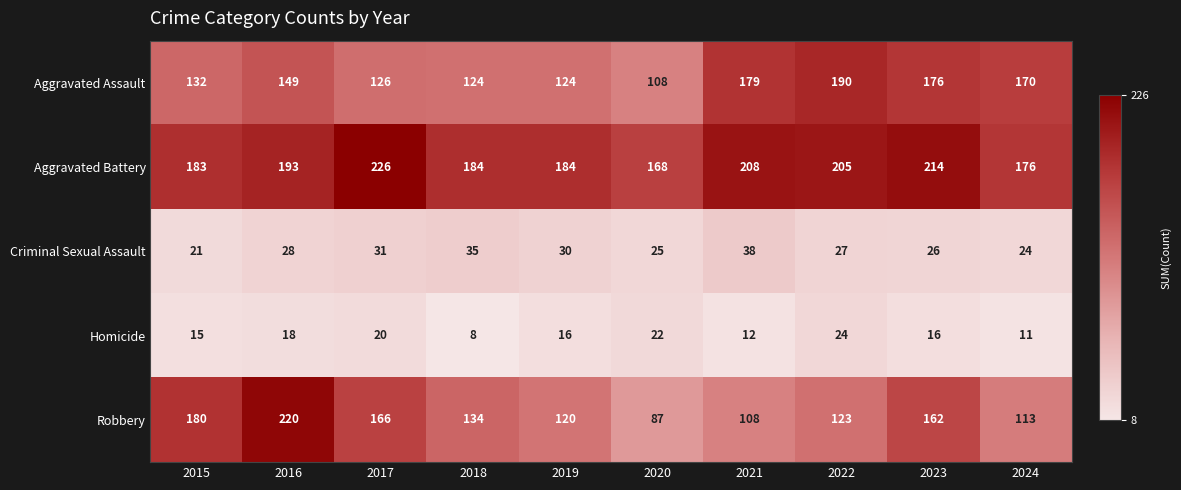

At which label is Criminal Sexual Assault closest to 29?

2016